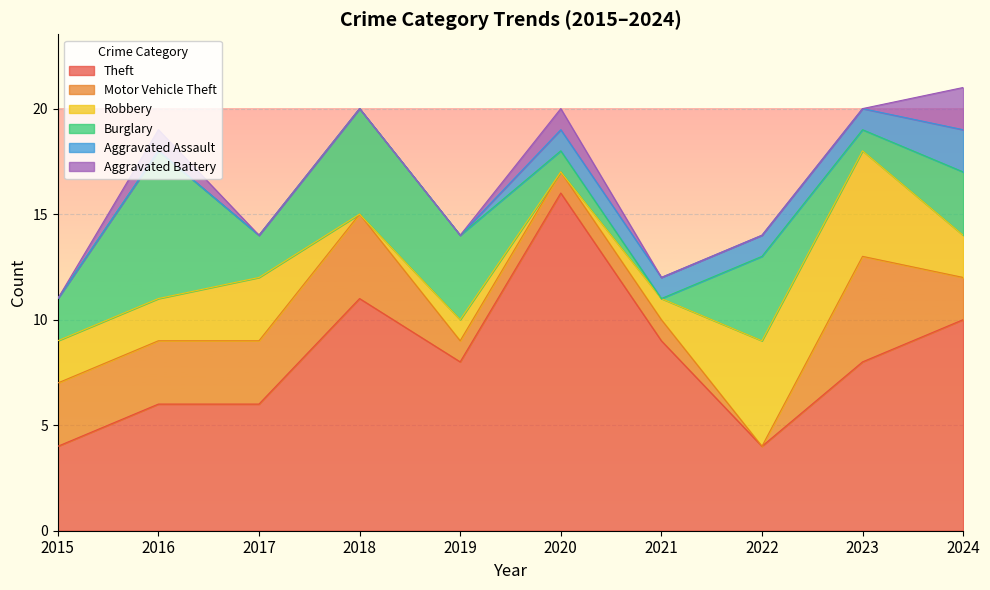

What is the value of the Motor Vehicle Theft point at the 9th from the left?

5